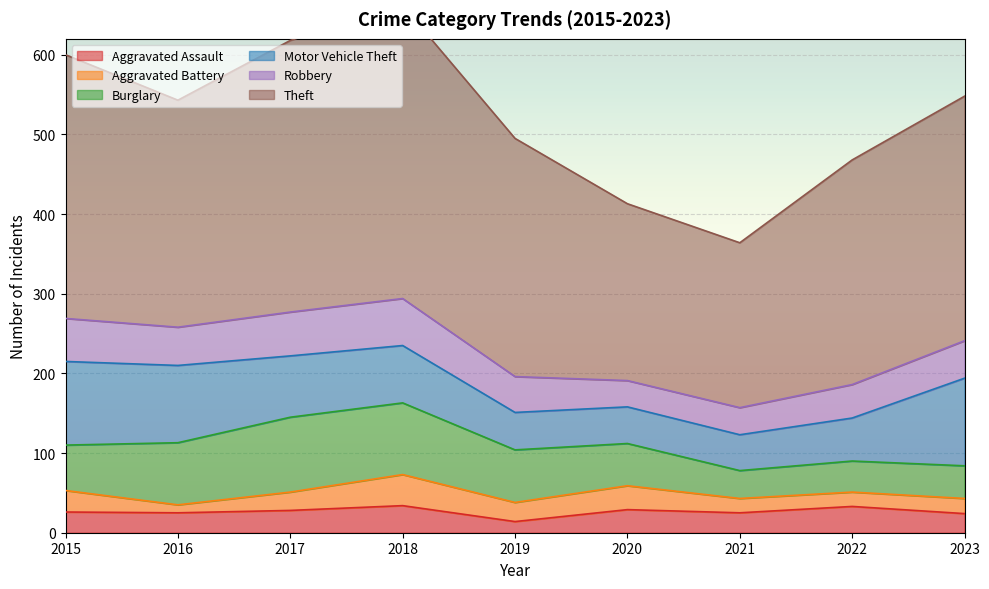

Rank the series at 2018 from lowest to highest value.

Aggravated Assault, Aggravated Battery, Robbery, Motor Vehicle Theft, Burglary, Theft